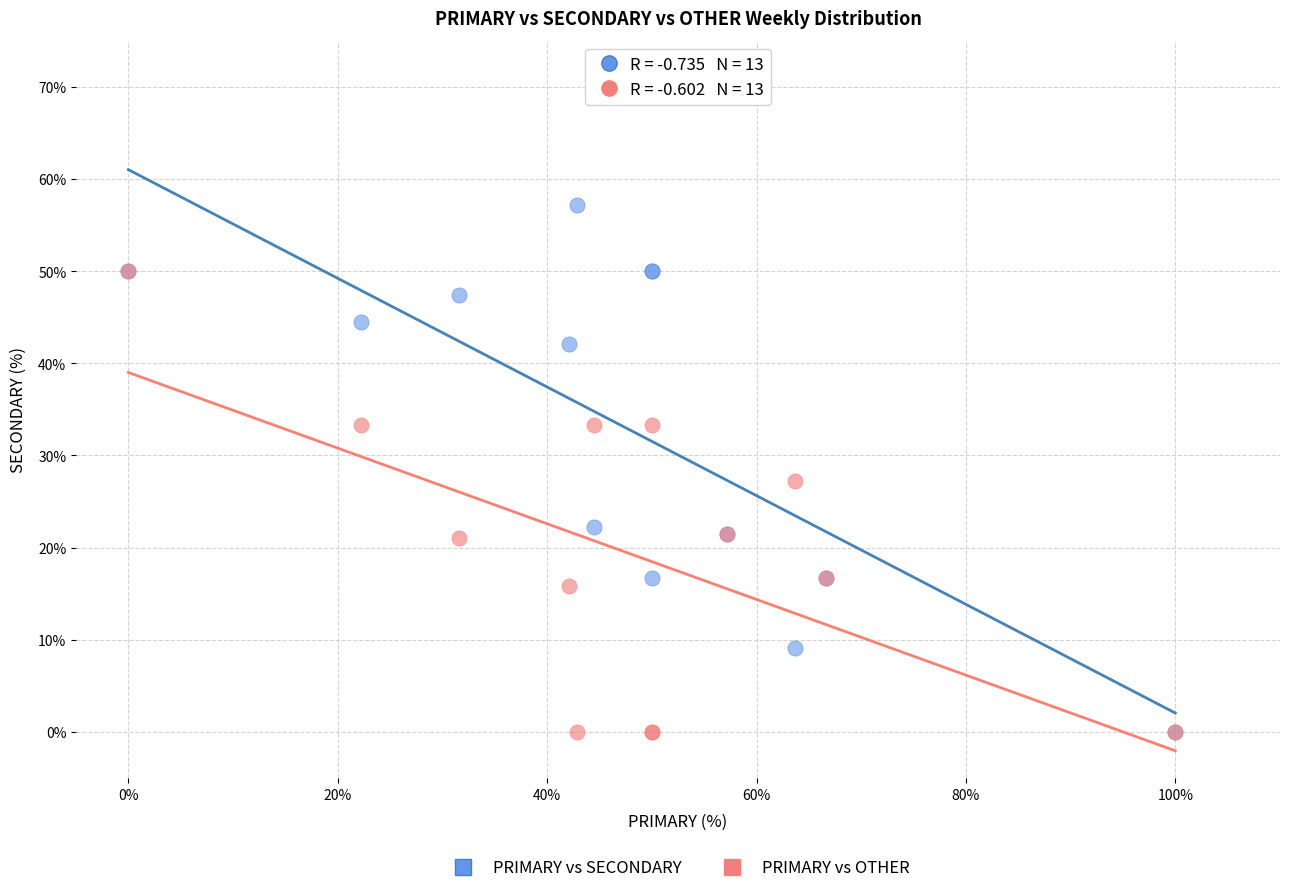

What are all the series names shown in the legend?

PRIMARY vs SECONDARY, PRIMARY vs OTHER